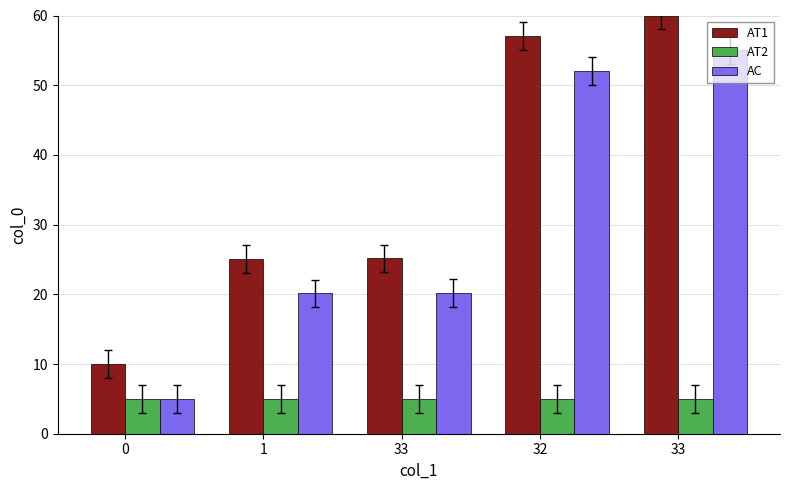

Between 33 and 0, which is larger?

33